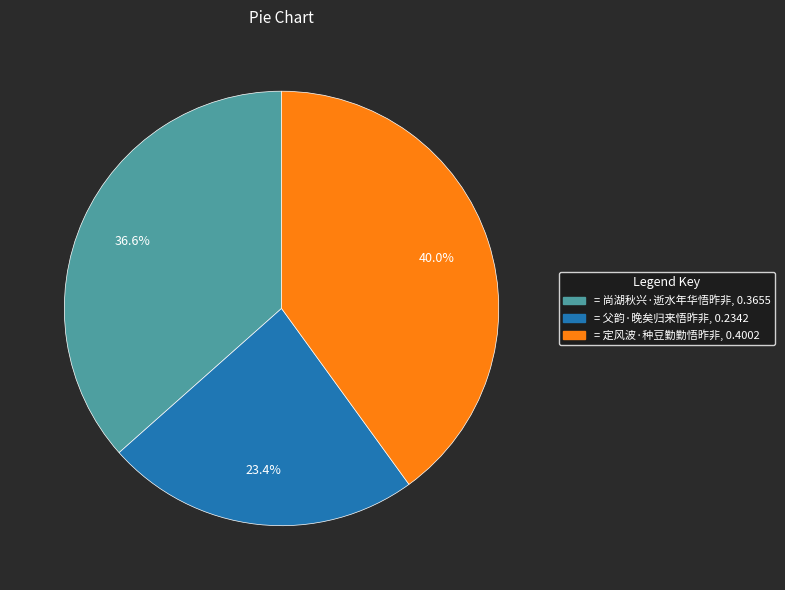

Does any single category account for the majority?

No